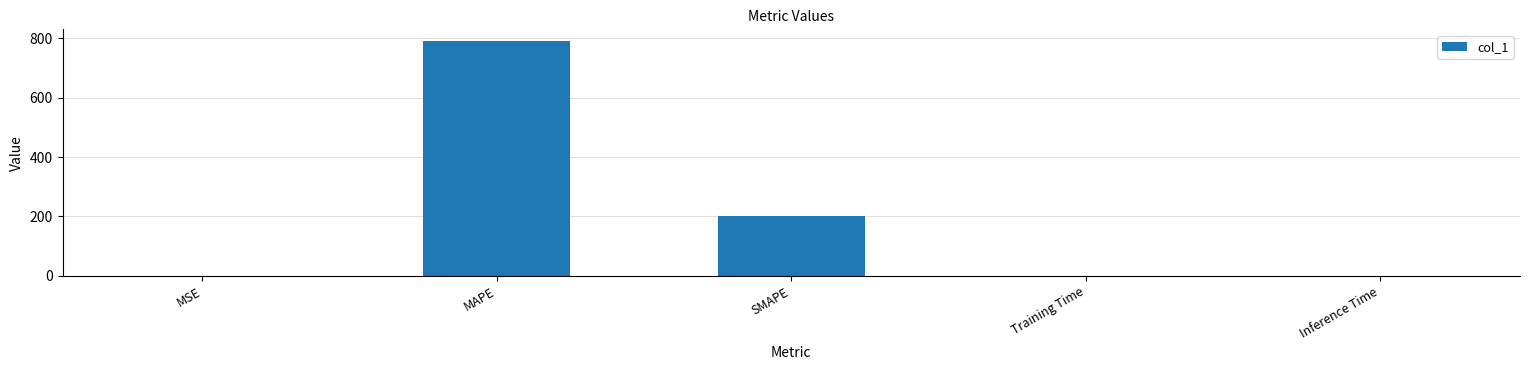

Read the value at MAPE.

789.9